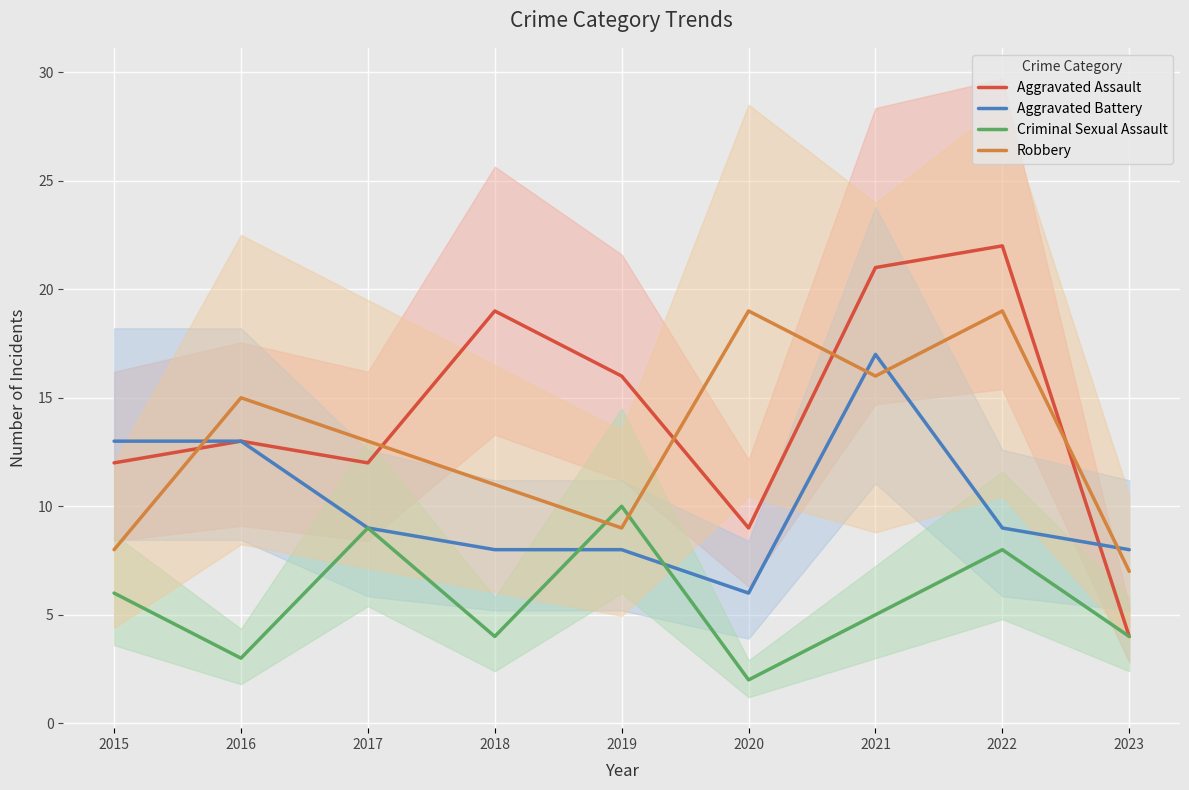

At which category is the sum across all series the highest?

2021